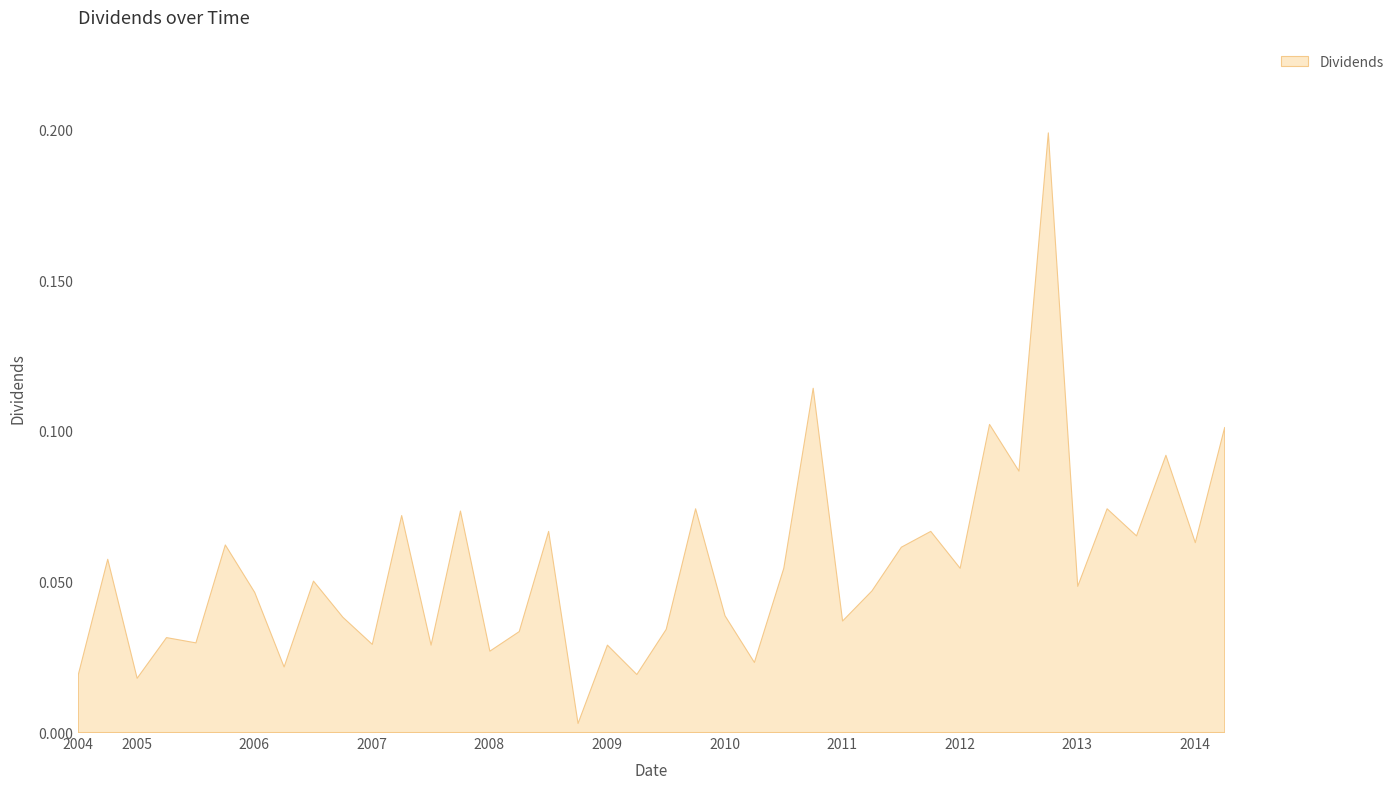

Reading right to left, what are all the values shown in this chart?

0.1	0.1	0.1	0.1	0.1	0.0	0.2	0.1	0.1	0.1	0.1	0.1	0.0	0.0	0.1	0.1	0.0	0.0	0.1	0.0	0.0	0.0	0.0	0.1	0.0	0.0	0.1	0.0	0.1	0.0	0.0	0.1	0.0	0.0	0.1	0.0	0.0	0.0	0.1	0.0